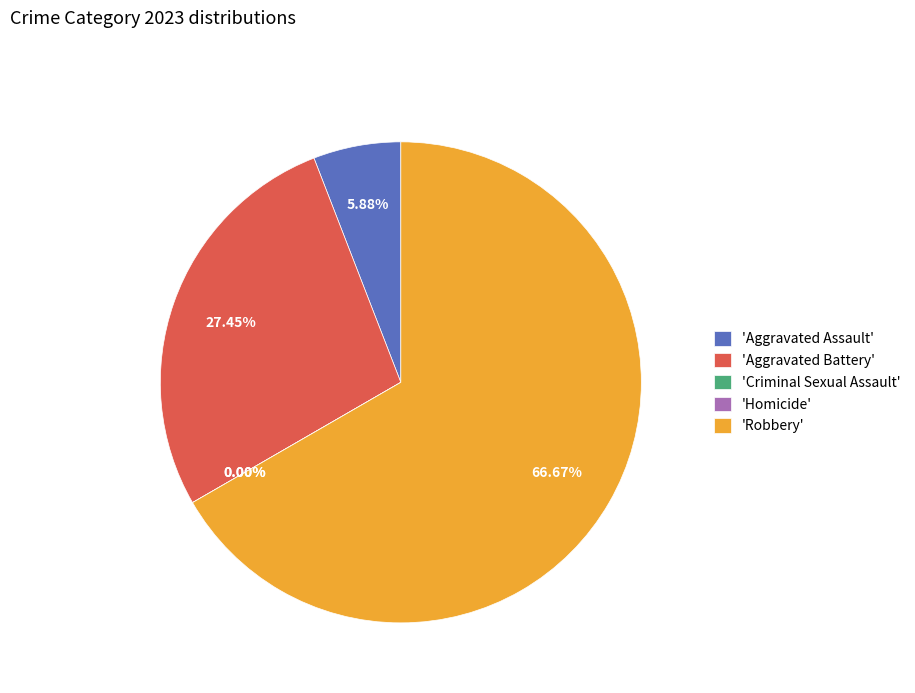

Which slice is the largest?

Robbery